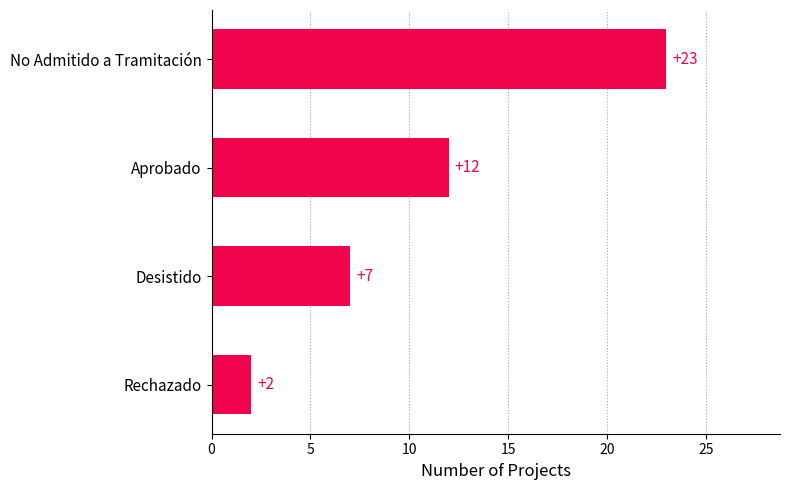

What is the difference between the second highest and minimum values?

10